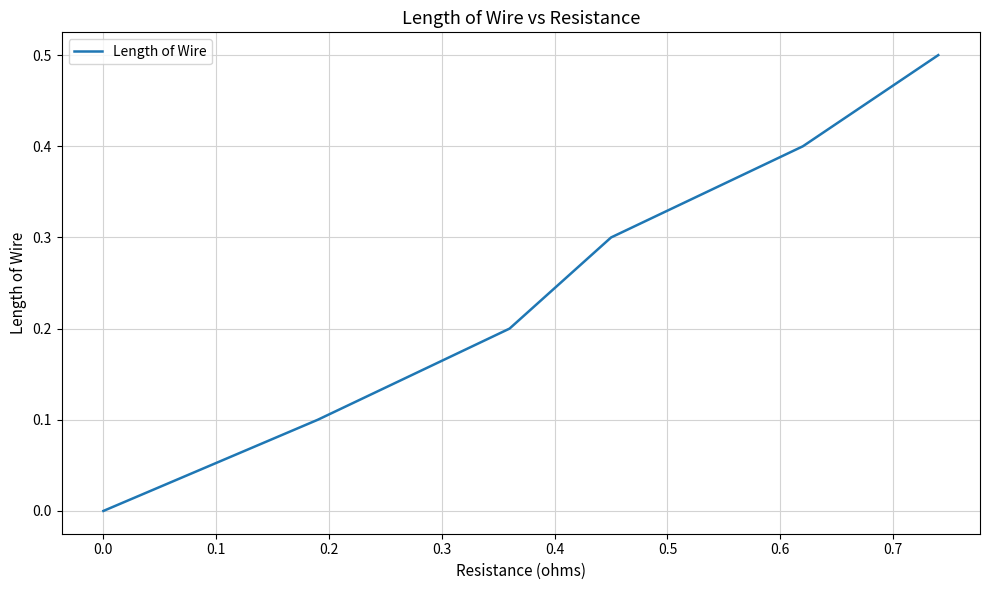

What is the sum of all values?

1.5